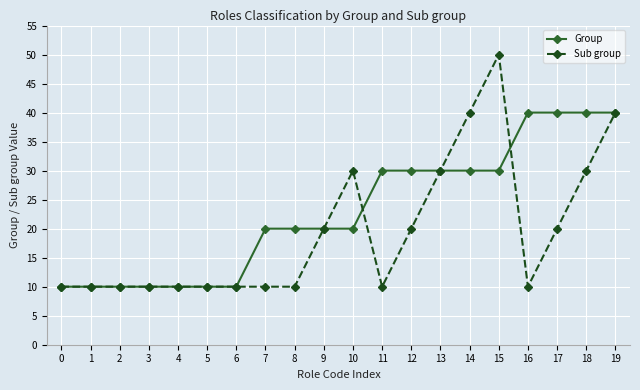

What is the greatest value displayed?

50